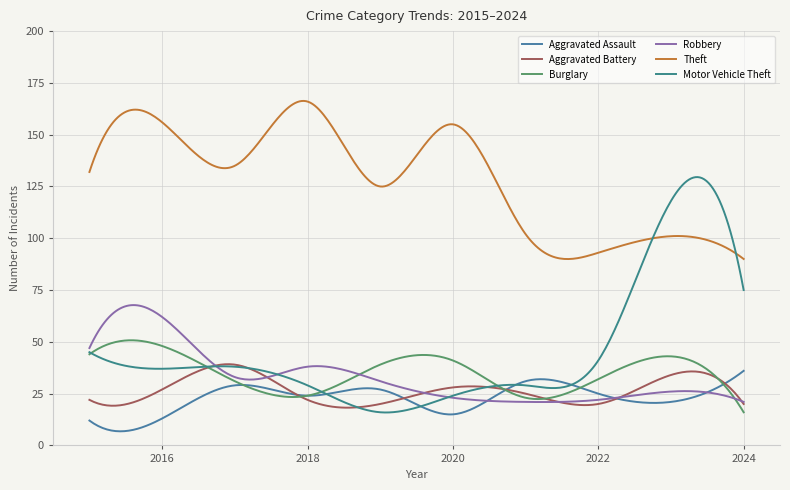

What are all the series names shown in the legend?

Aggravated Assault, Aggravated Battery, Burglary, Robbery, Theft, Motor Vehicle Theft